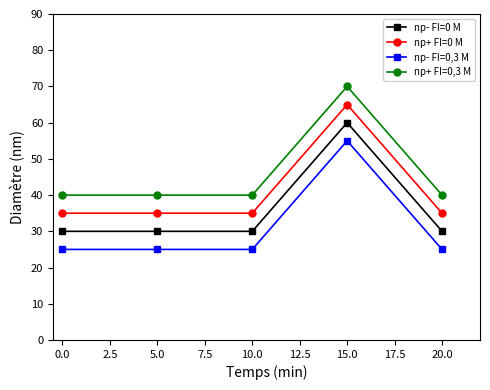

True or false: np- FI=0 M has a value of 30 at 10.0.

True